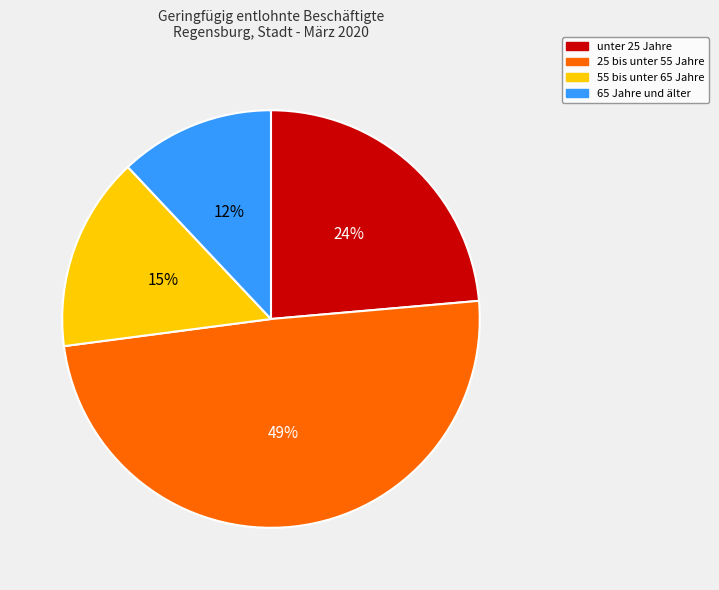

True or false: 55 bis unter 65 Jahre accounts for 28% of the total.

False